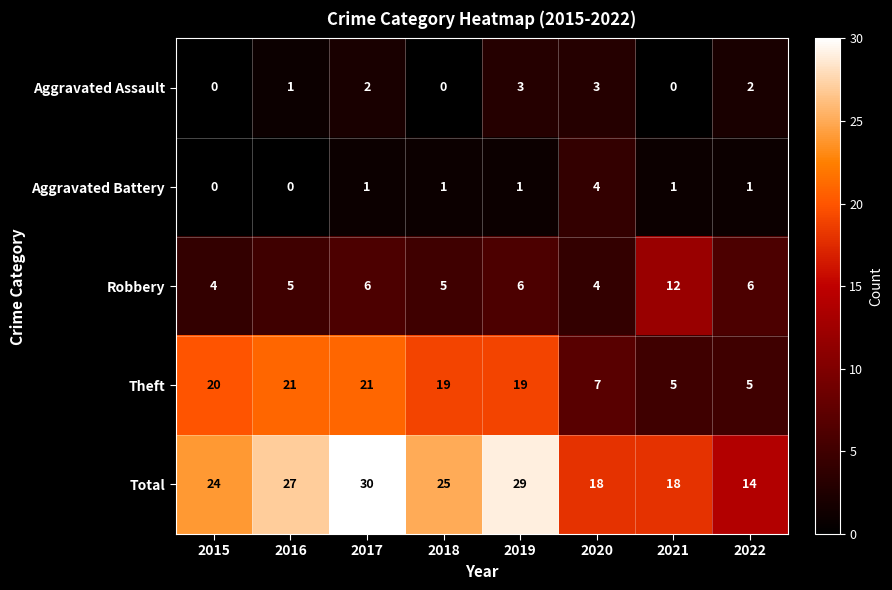

What is the difference between the maximum and second lowest values in the Robbery series?

8